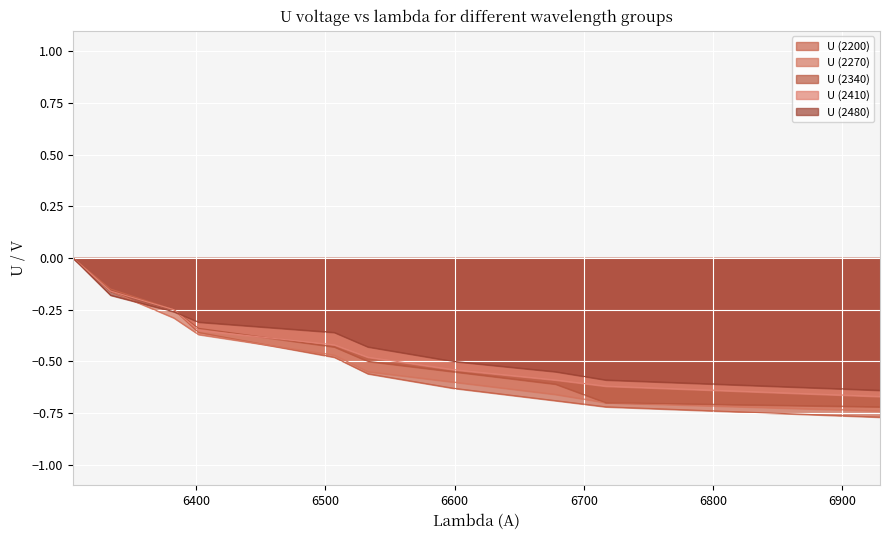

What is the minimum value for U (2270)?

-0.7